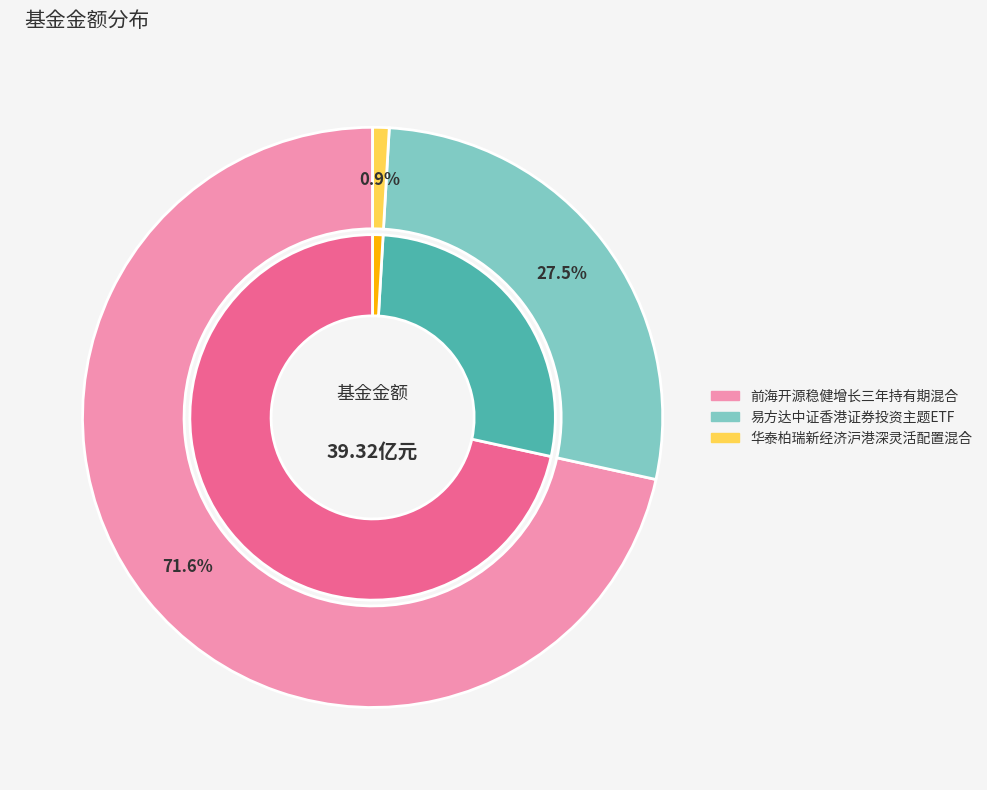

Rank the categories by value from lowest to highest.

华泰柏瑞新经济沪港深灵活配置混合, 易方达中证香港证券投资主题ETF, 前海开源稳健增长三年持有期混合